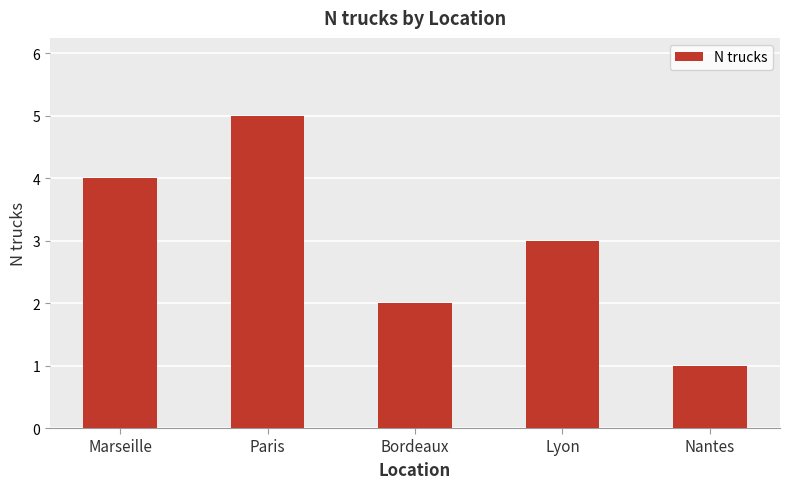

List the labels in order of value, largest first.

Paris, Marseille, Lyon, Bordeaux, Nantes